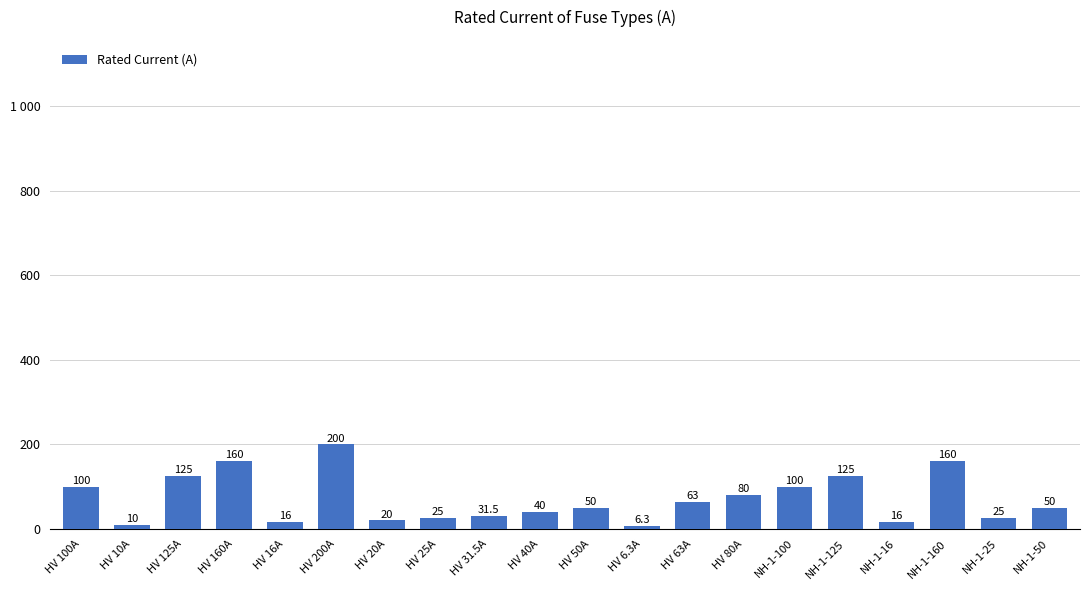

Reading left to right, extract all data points from this chart.

HV 100A=100.0	HV 10A=10.0	HV 125A=125.0	HV 160A=160.0	HV 16A=16.0	HV 200A=200.0	HV 20A=20.0	HV 25A=25.0	HV 31.5A=31.5	HV 40A=40.0	HV 50A=50.0	HV 6.3A=6.3	HV 63A=63.0	HV 80A=80.0	NH-1-100=100.0	NH-1-125=125.0	NH-1-16=16.0	NH-1-160=160.0	NH-1-25=25.0	NH-1-50=50.0